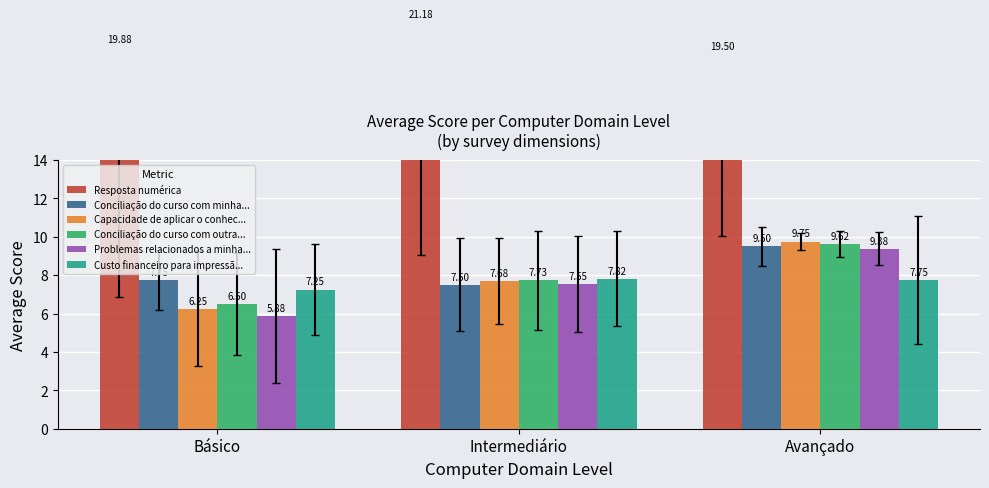

What is the label of the 1st bar from the left?

Básico